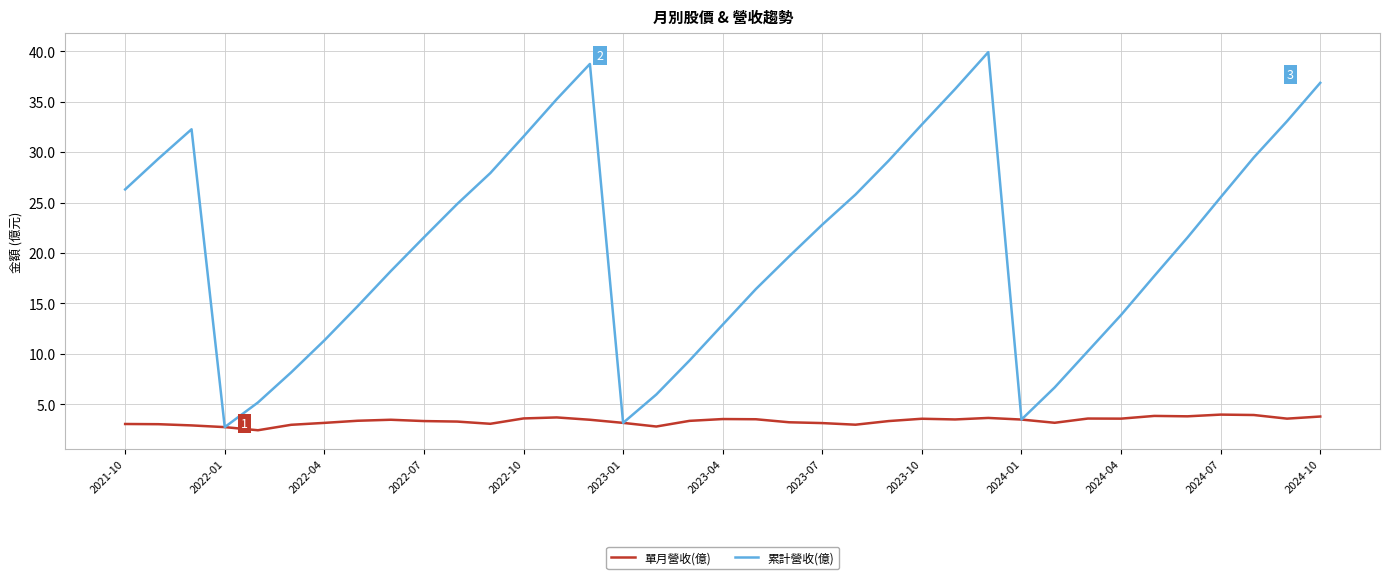

Rank the series by their maximum value, from lowest to highest.

單月營收(億), 累計營收(億)